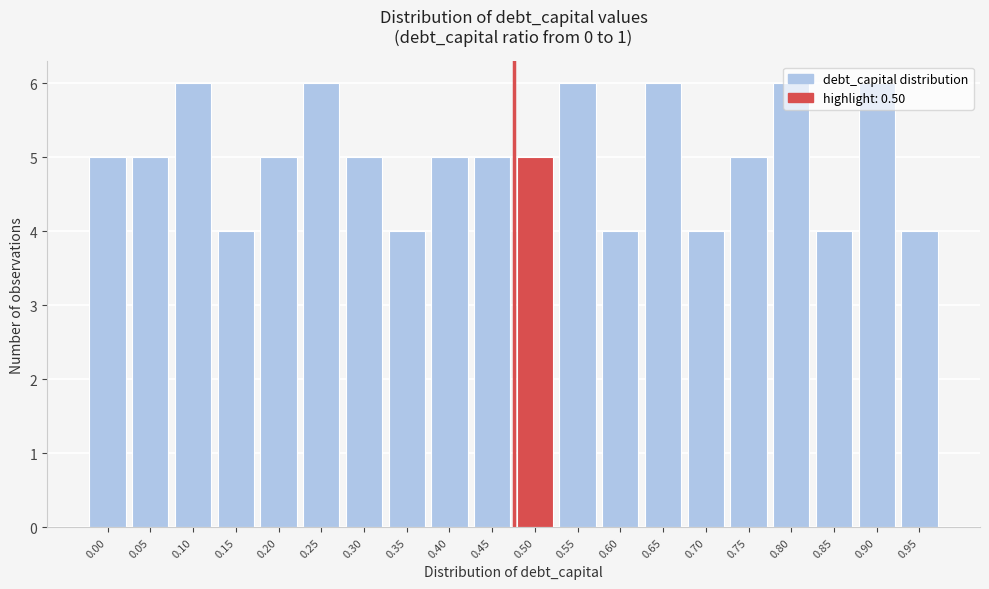

What is the sum of all values?

100